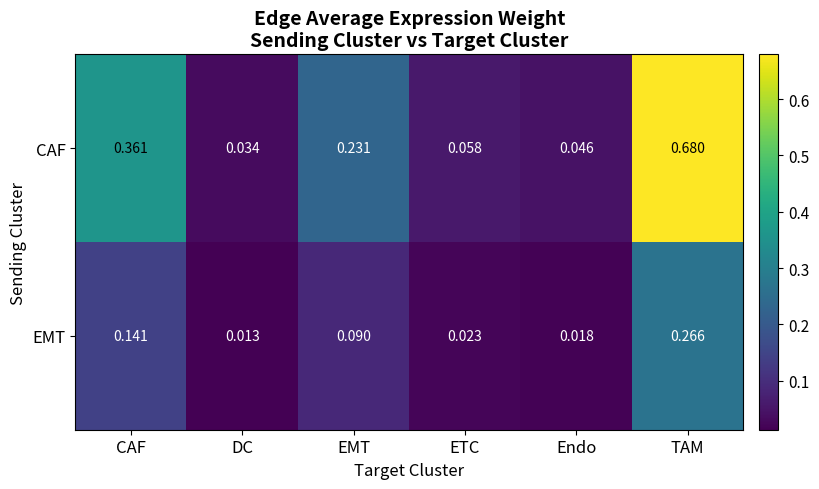

Which category has the highest value across all series?

TAM